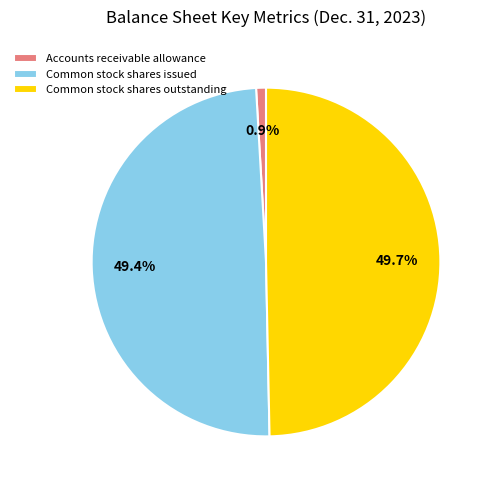

Does Common stock shares issued account for over 50% of the chart?

No